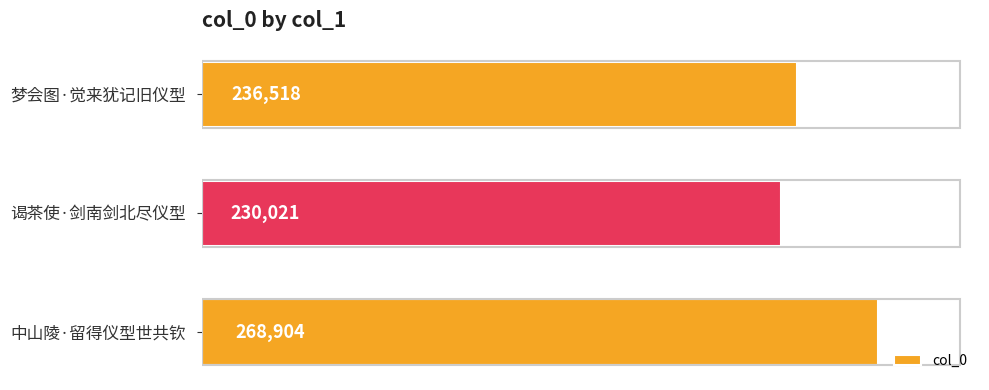

Count the number of data series in this chart.

1